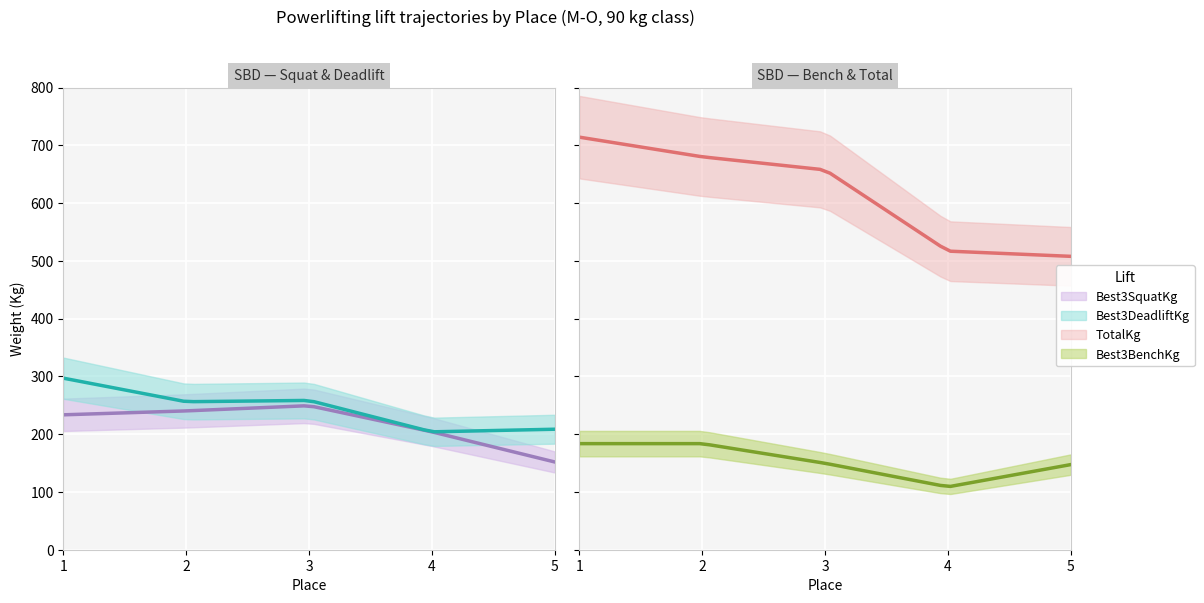

Where does the Best3BenchKg series first go above 151?

1